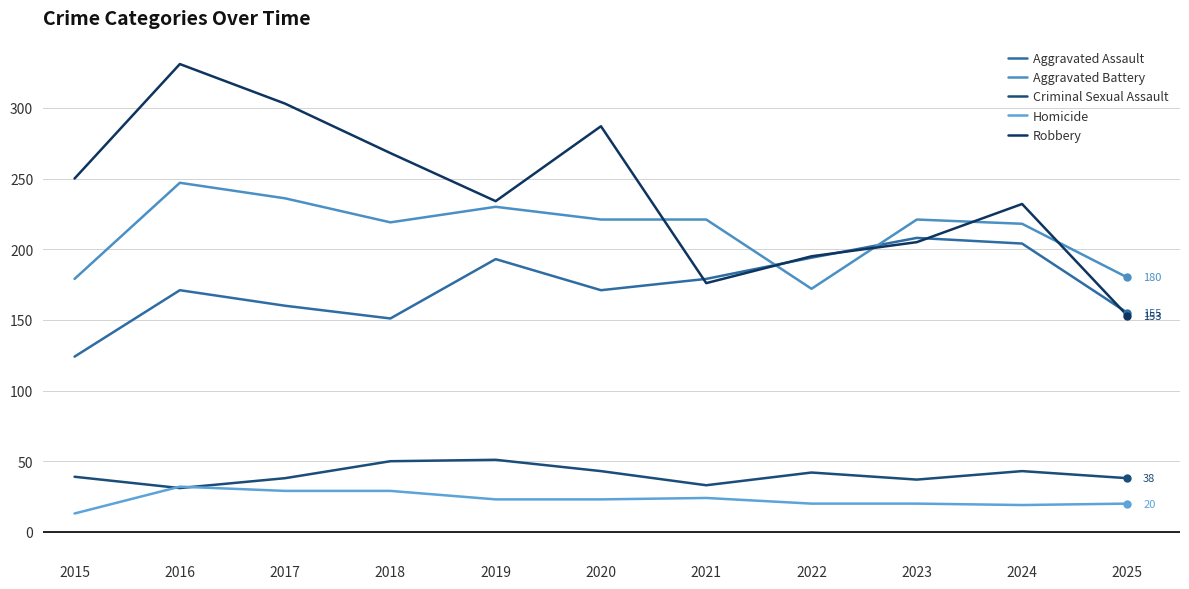

How many distinct data groups are displayed?

5